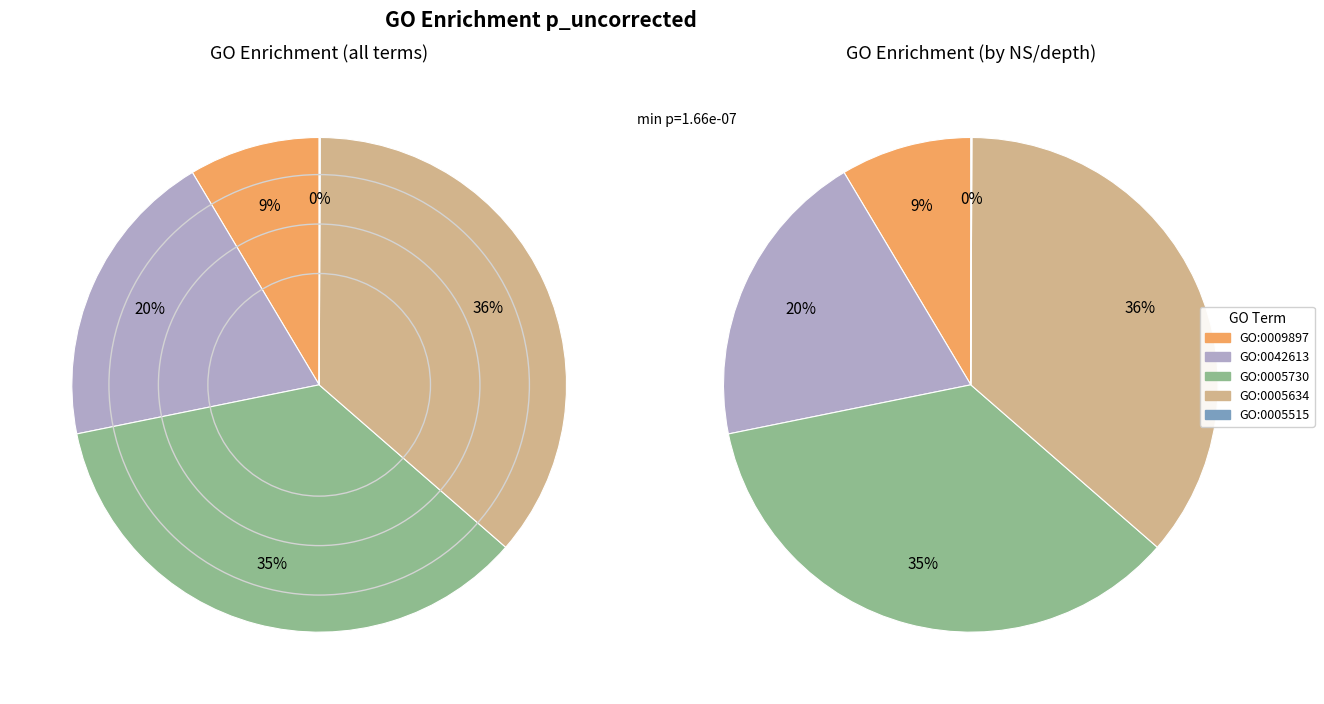

Rank the categories by value from lowest to highest.

GO:0005515, GO:0009897, GO:0042613, GO:0005730, GO:0005634